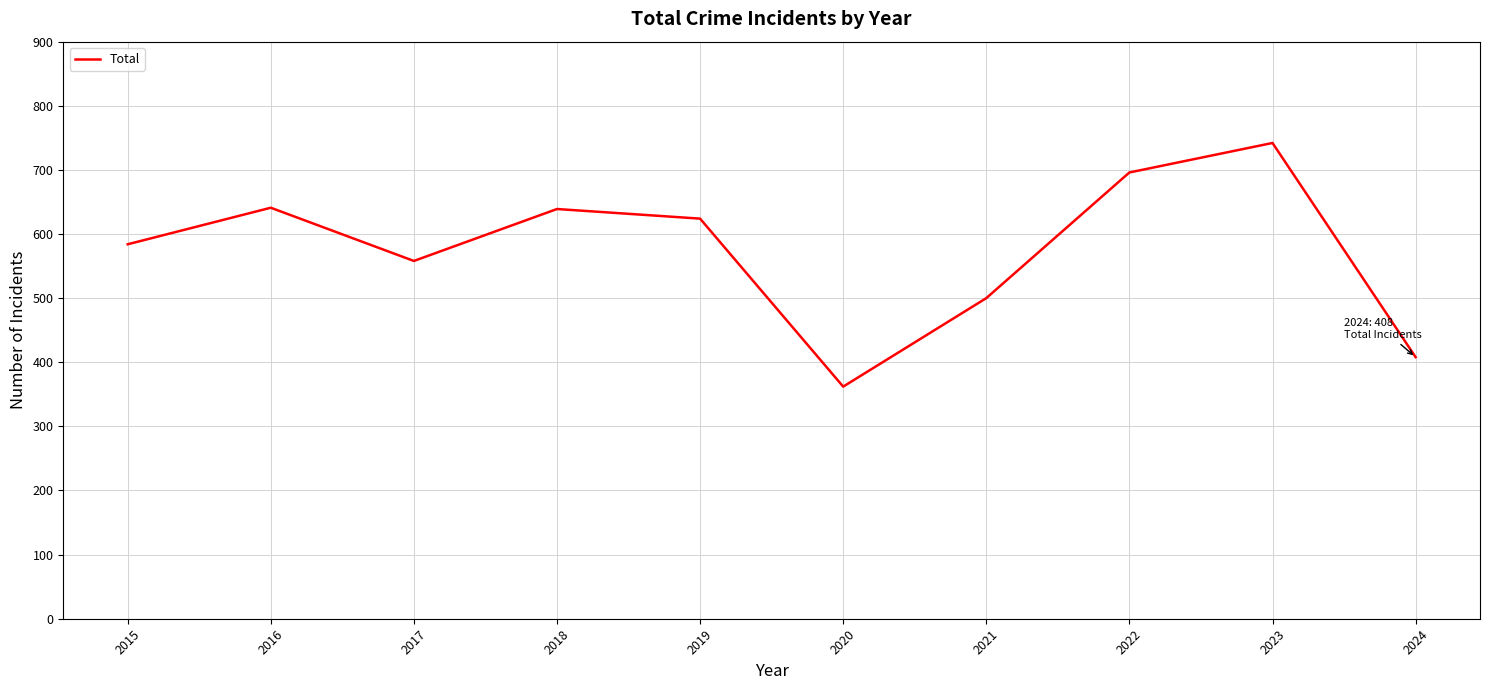

What is the minimum value shown in the chart?

362